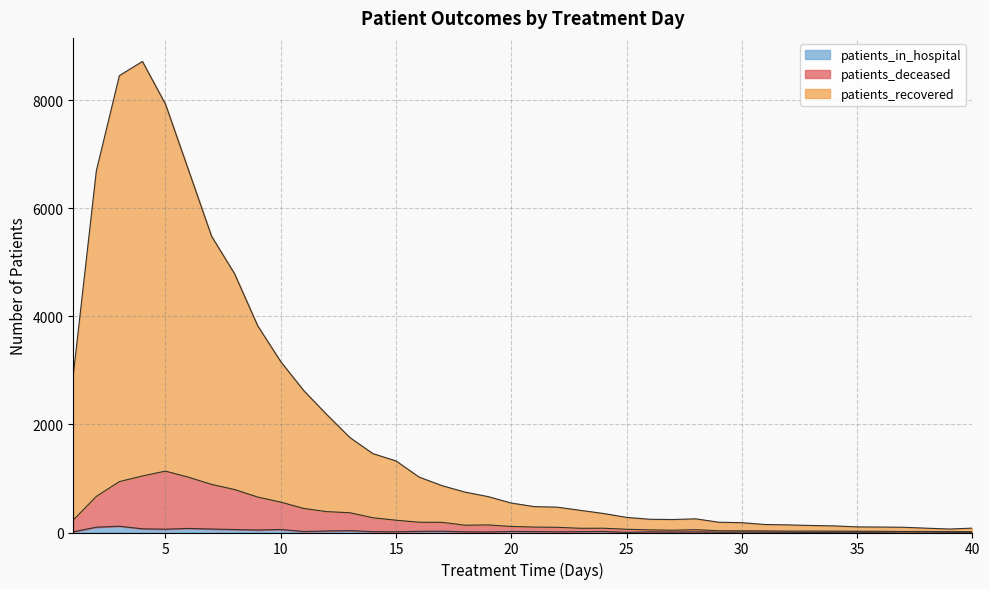

Reading left to right, transcribe all the data shown in this chart.

patients_recovered: 1=2917	2=6693	3=8455	4=8717	5=7926	6=6706	7=5482	8=4786	9=3826	10=3162	11=2625	12=2181	13=1757	14=1459	15=1325	16=1026	17=866	18=747	19=664	20=545	21=479	22=469	23=410	24=352	25=280	26=245	27=240	28=253	29=190	30=182	31=148	32=141	33=130	34=122	35=104	36=101	37=97	38=80	39=64	40=81
patients_deceased: 1=231	2=668	3=942	4=1046	5=1136	6=1023	7=890	8=795	9=656	10=562	11=445	12=386	13=366	14=273	15=227	16=190	17=188	18=135	19=140	20=112	21=100	22=96	23=78	24=79	25=60	26=49	27=42	28=52	29=32	30=31	31=30	32=25	33=26	34=25	35=23	36=22	37=18	38=19	39=16	40=15
patients_in_hospital: 1=13	2=98	3=116	4=68	5=61	6=75	7=64	8=55	9=46	10=56	11=18	12=28	13=34	14=16	15=13	16=21	17=24	18=13	19=10	20=19	21=17	22=13	23=16	24=19	25=2	26=12	27=9	28=12	29=5	30=9	31=6	32=5	33=3	34=4	35=6	36=6	37=10	38=10	39=5	40=4